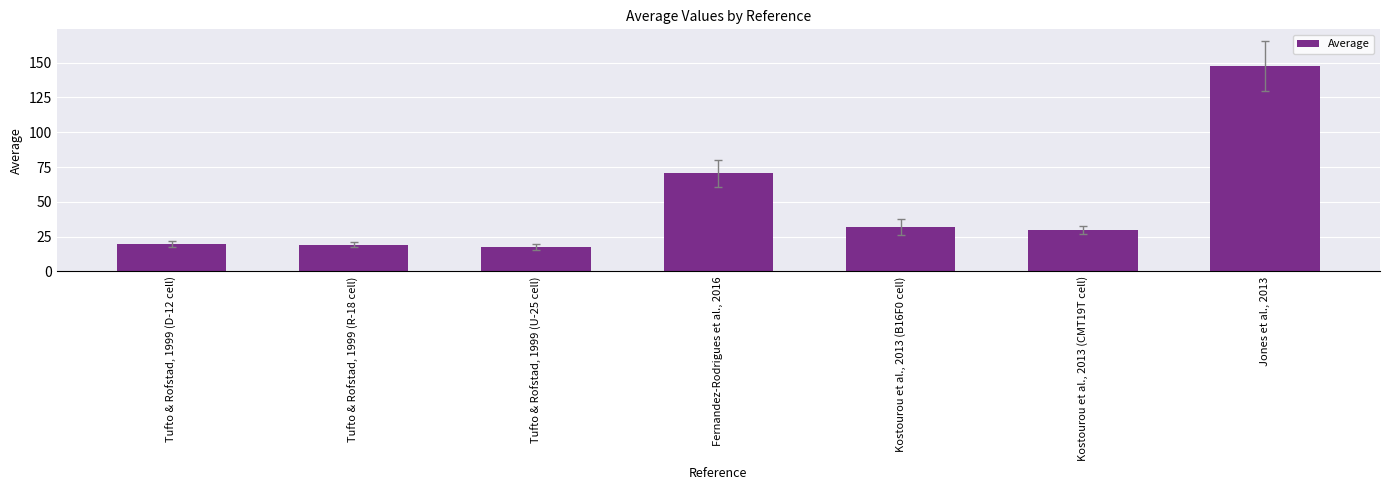

Between Tufto & Rofstad, 1999 (R-18 cell) and Kostourou et al., 2013 (CMT19T cell), which is larger?

Kostourou et al., 2013 (CMT19T cell)